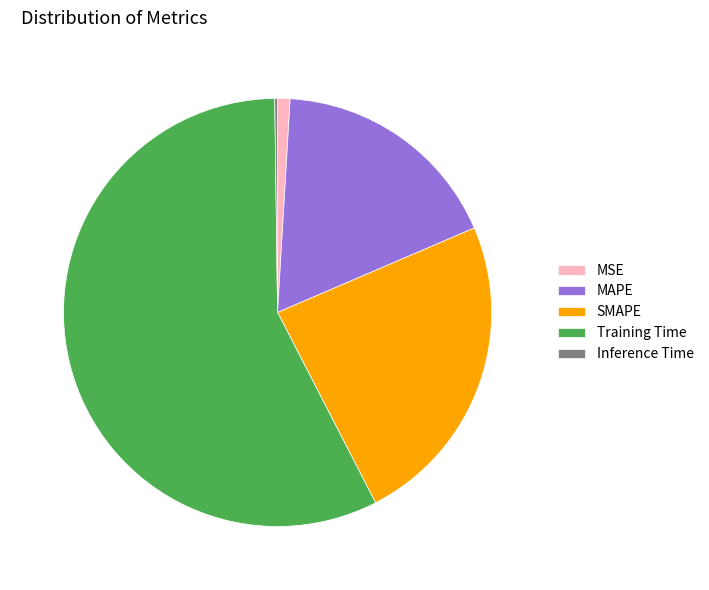

The MSE slice represents 16% of the pie. True or false?

False